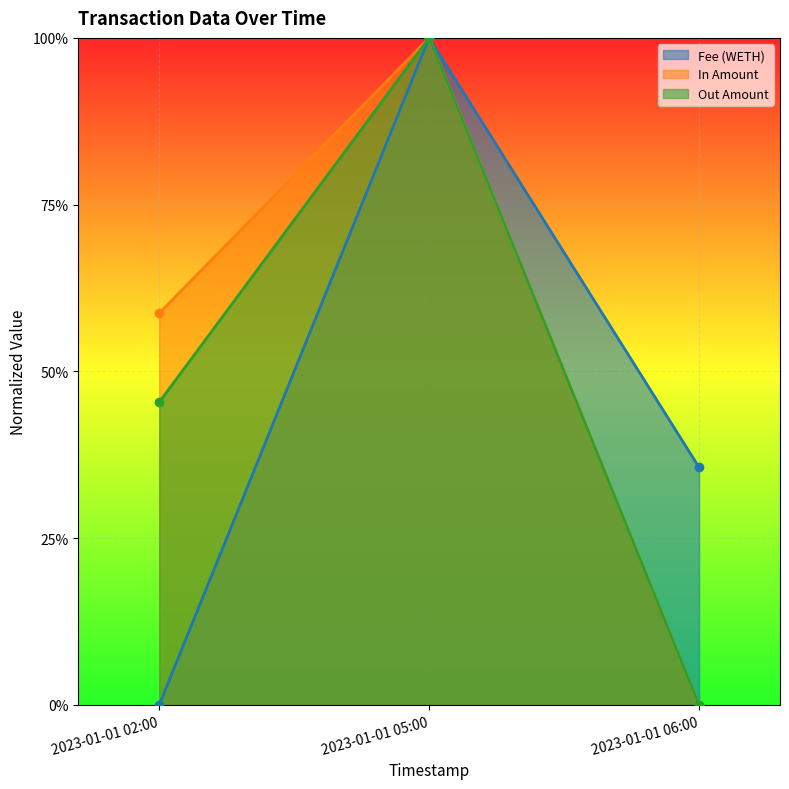

List the series in order of their peak value, lowest first.

Fee (WETH), In Amount, Out Amount